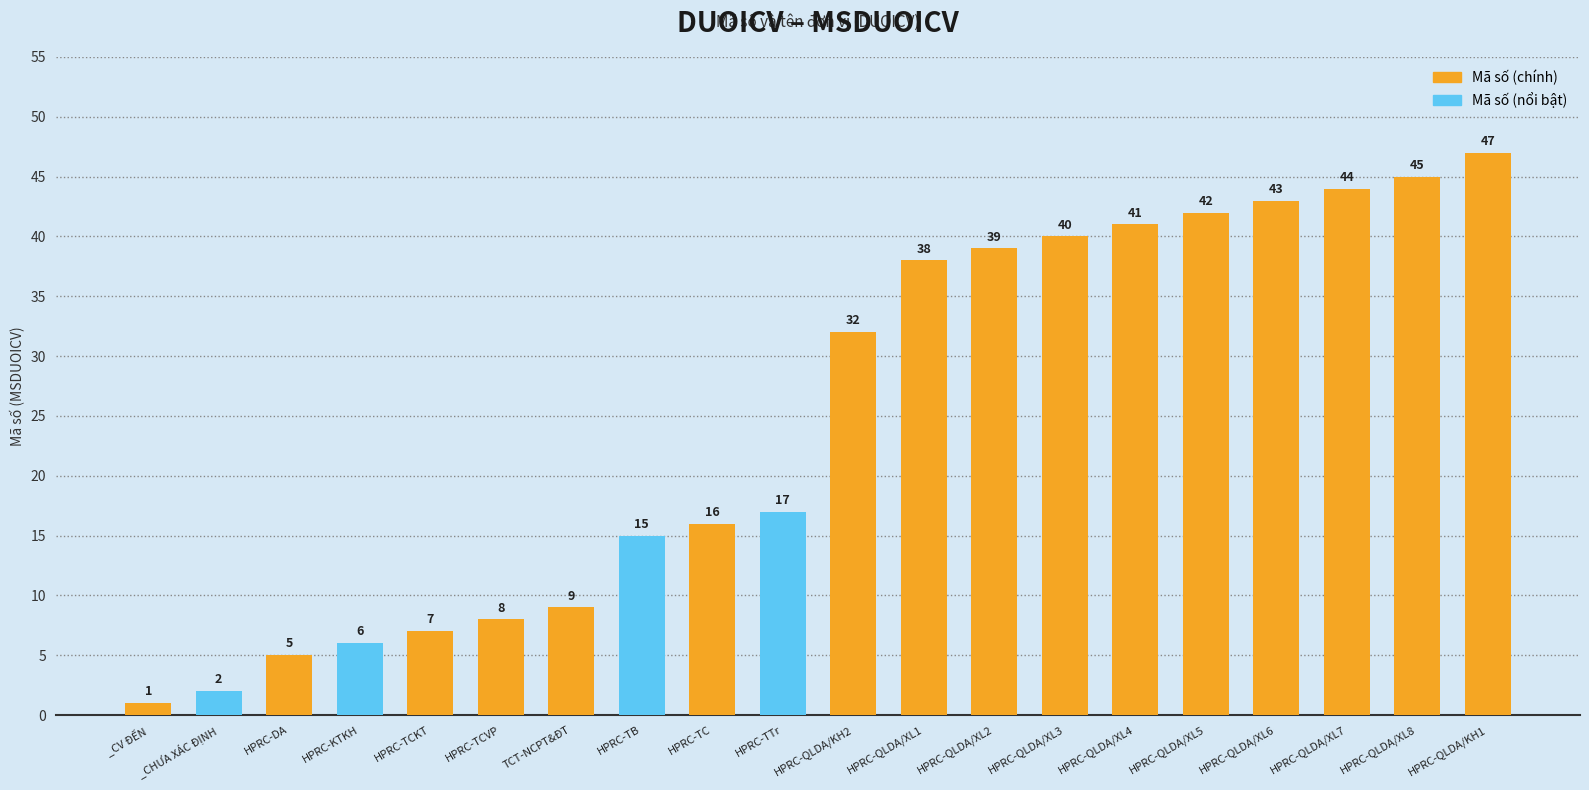

The chart shows a value of 42 at HPRC-QLDA/XL5. True or false?

True